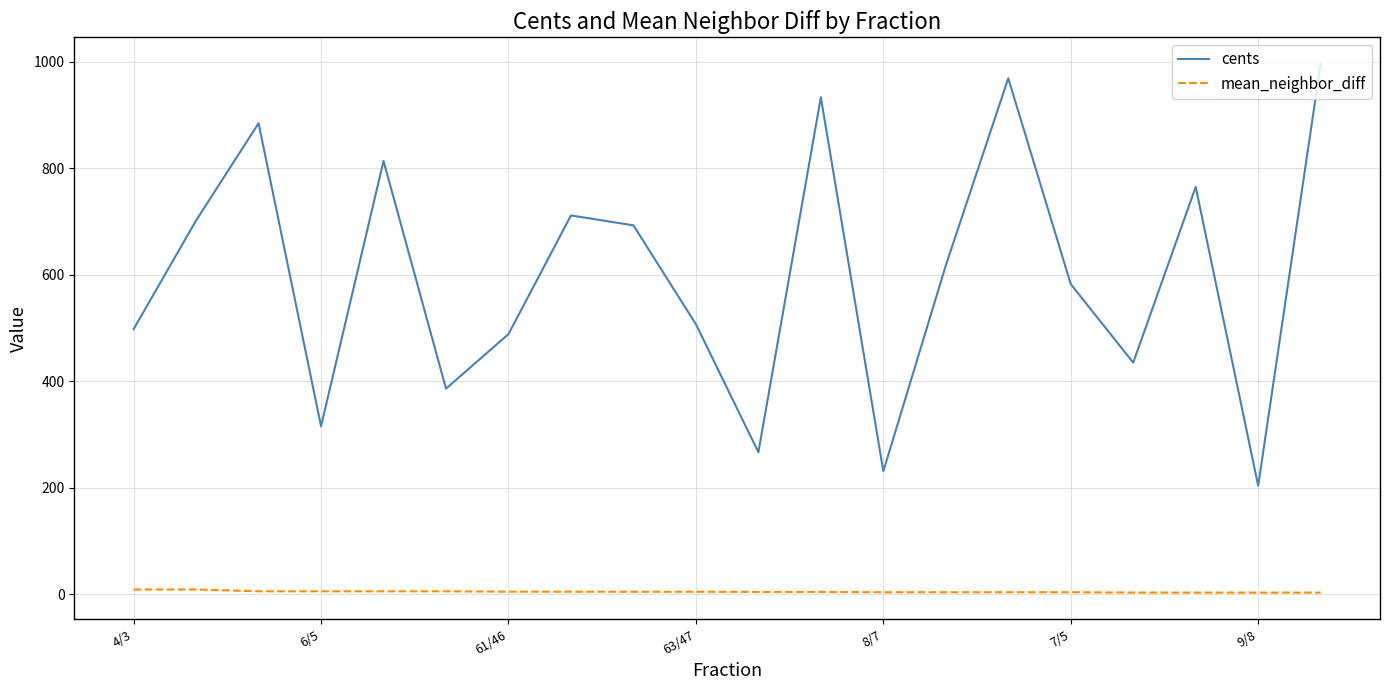

What is the difference between the maximum and minimum values in the cents series?

792.2